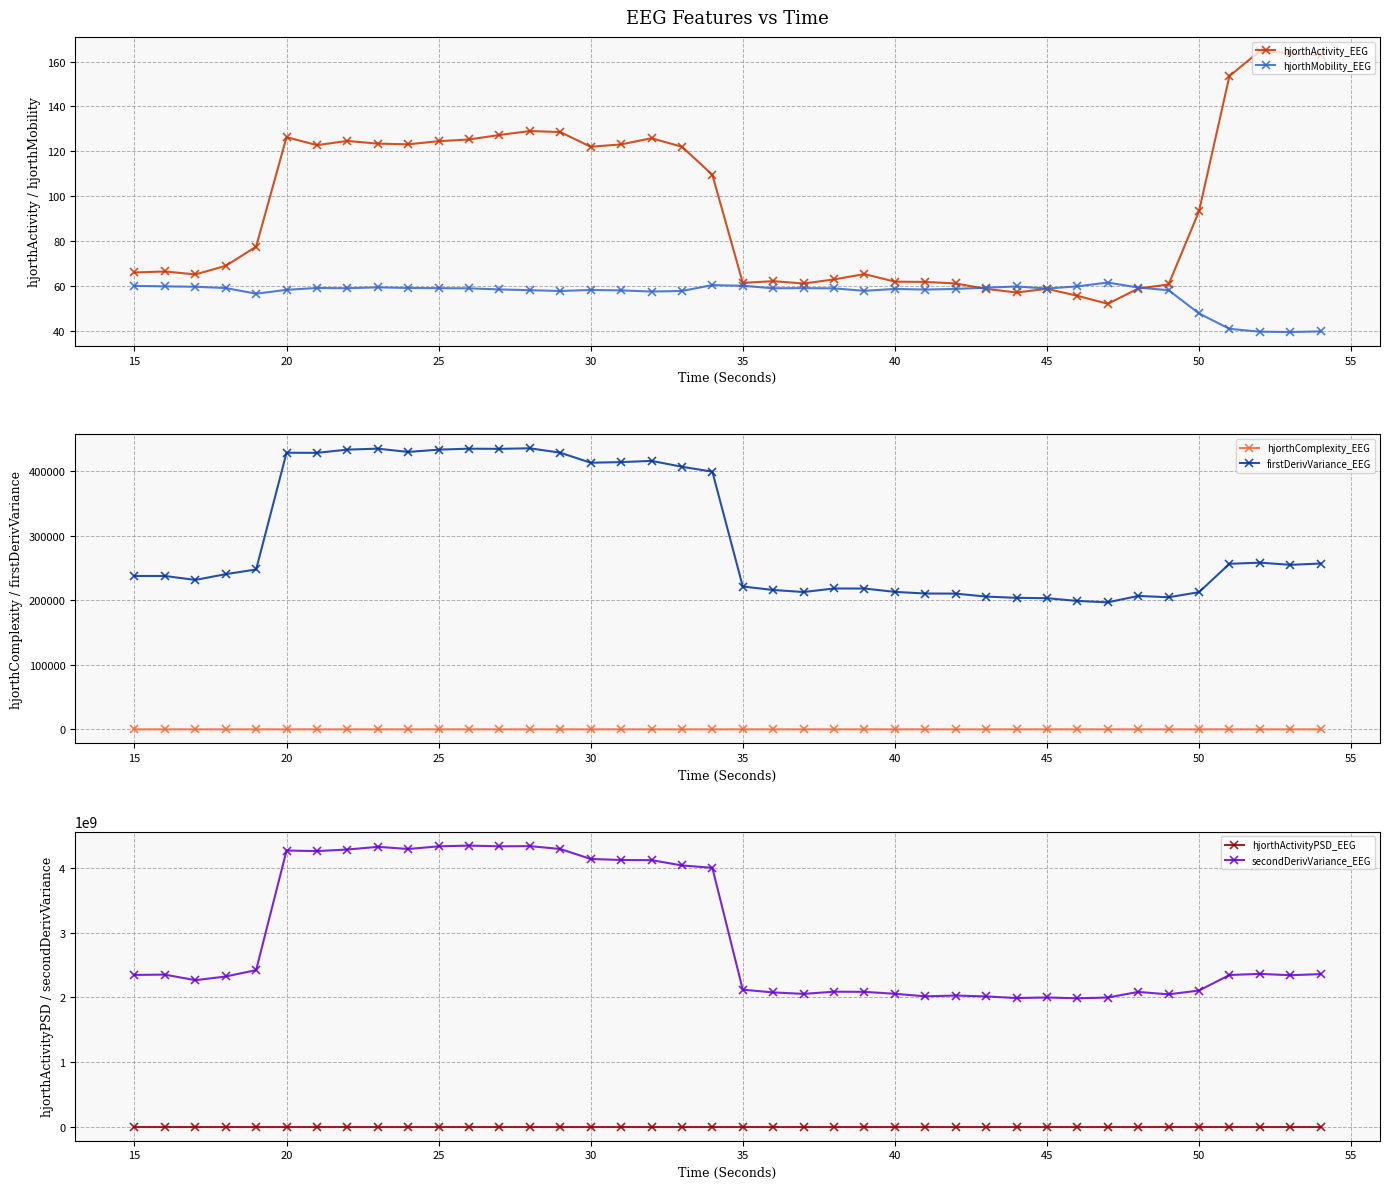

The hjorthActivity_EEG series shows 27.4 at 30. True or false?

False